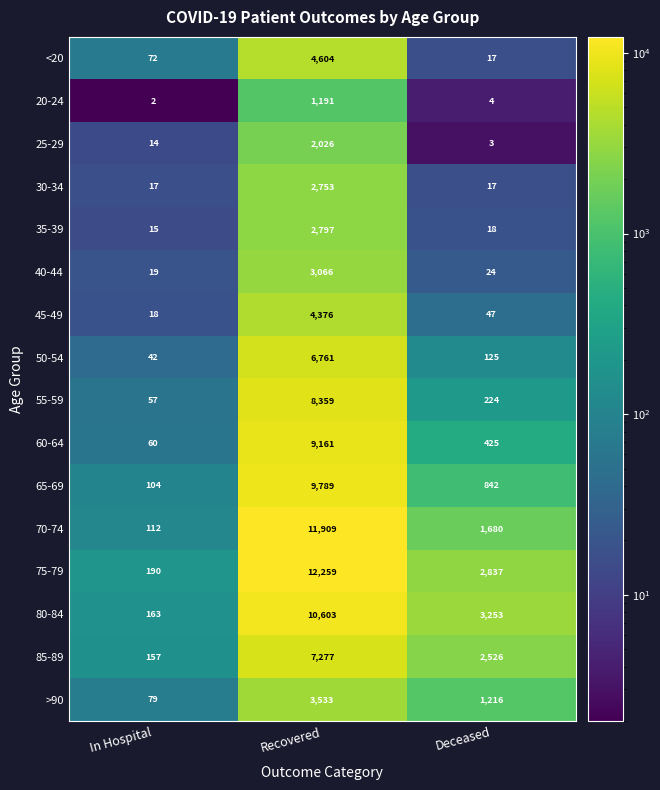

What value does the 55-59 series have at Deceased?

224